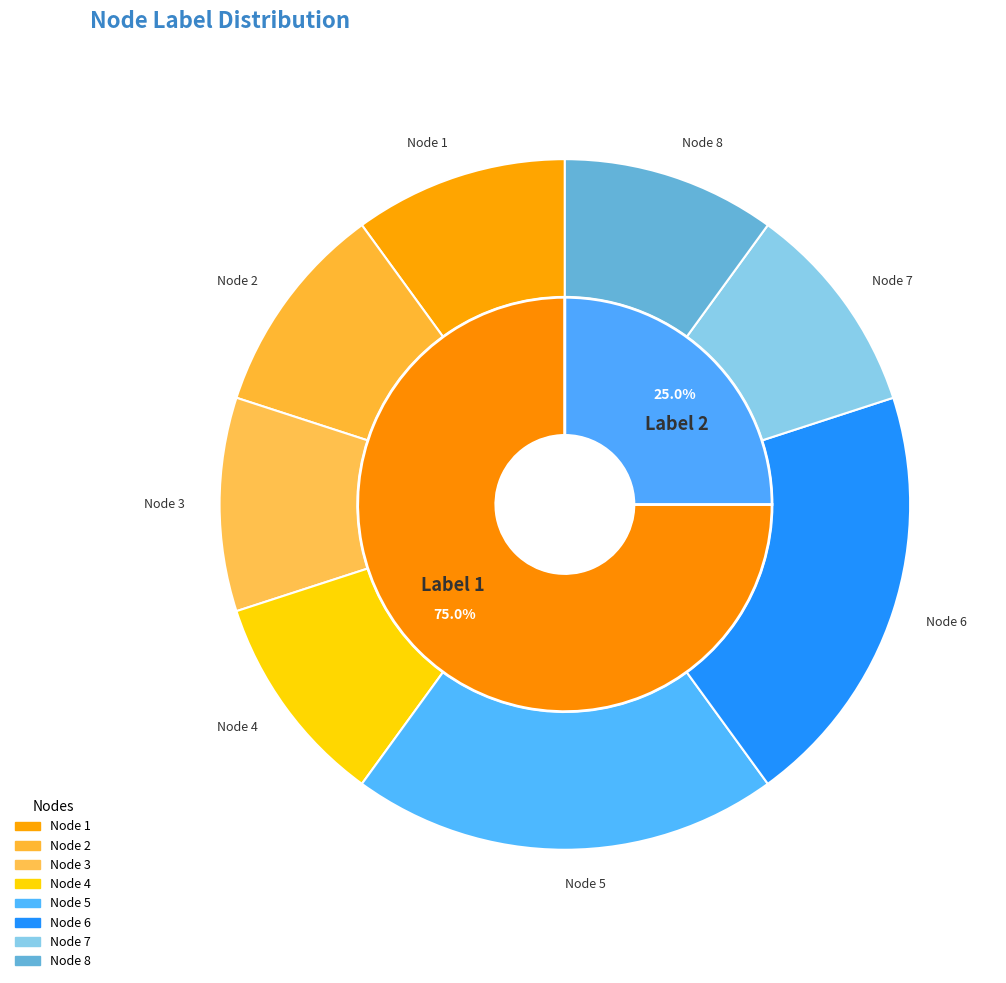

To the nearest percent, what portion does Node 3 represent?

10%